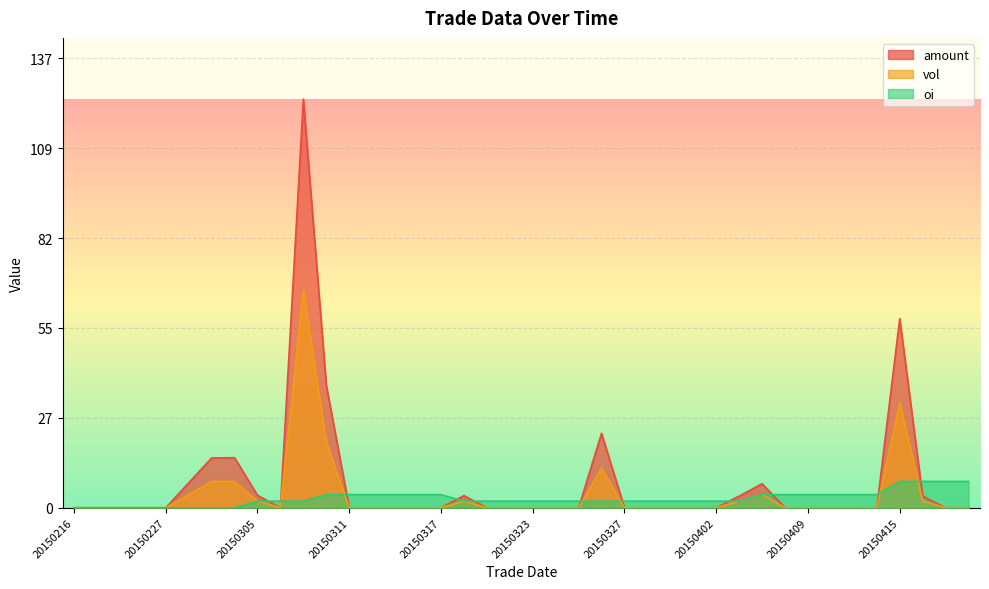

What is the value of the amount point at the 37th from the left?

57.5